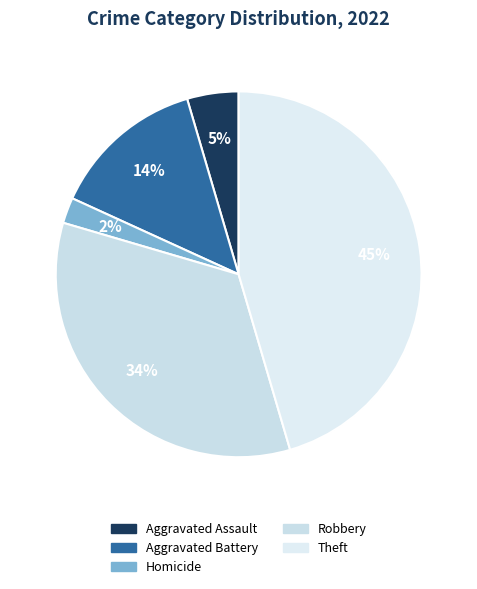

How many segments does this pie chart have?

5